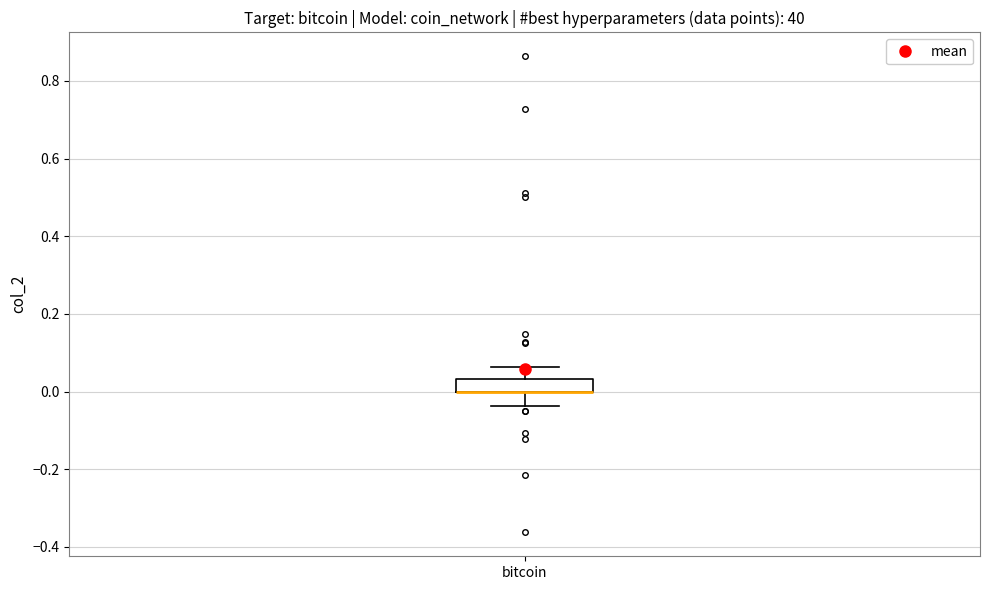

Transcribe this box plot: give where the median line is, the range the box spans, and where the two whiskers end, as read against the y-axis. The values are not printed on the chart, so give them approximately, as read against the axis.

median 0.00 (drawn on the box's lower edge), box 0.00 to 0.04, whiskers -0.04 to 0.06